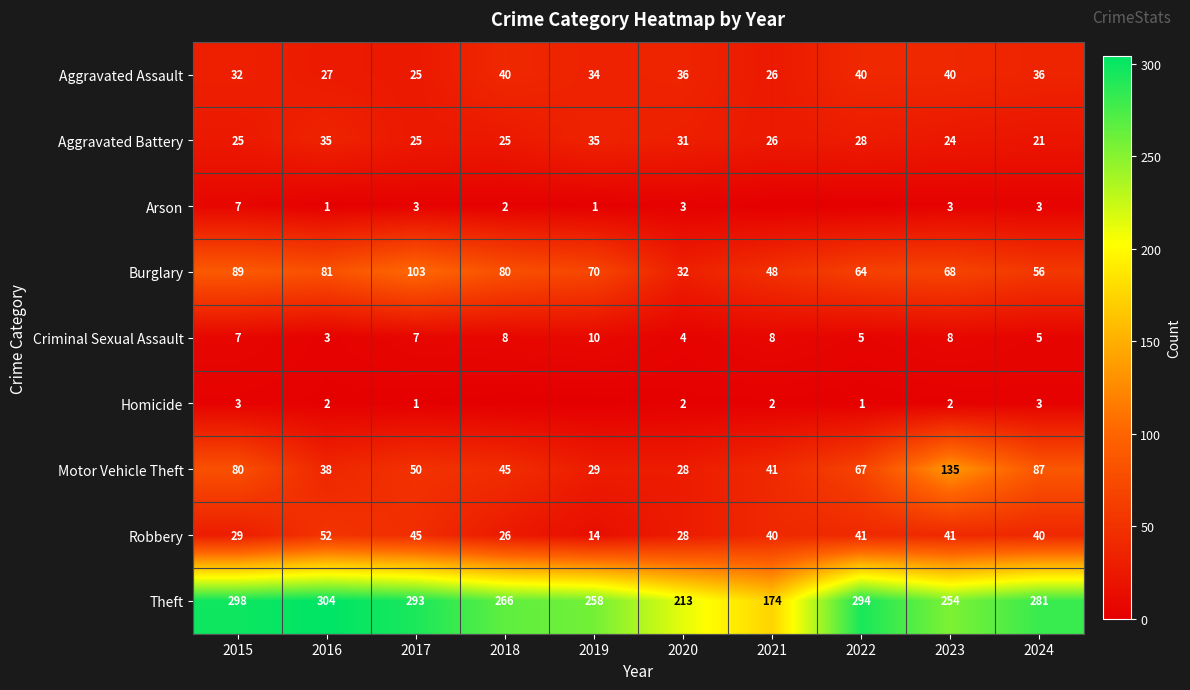

What is the total value across all series at 2015?

570